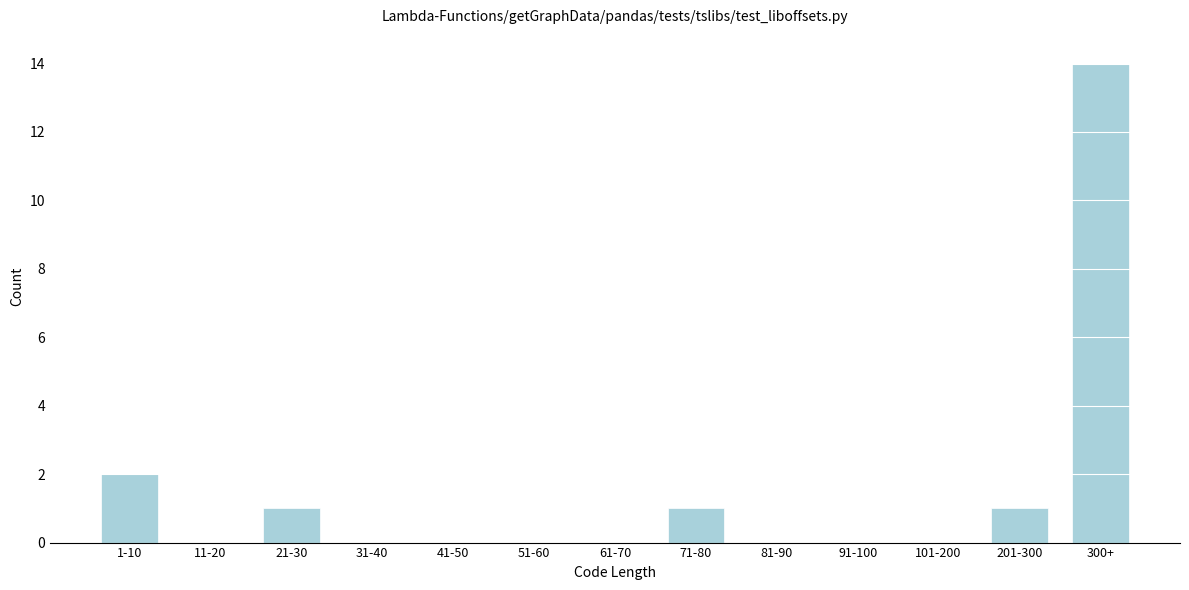

Reading right to left, transcribe all the data shown in this chart.

300+=14	201-300=1	101-200=0	91-100=0	81-90=0	71-80=1	61-70=0	51-60=0	41-50=0	31-40=0	21-30=1	11-20=0	1-10=2